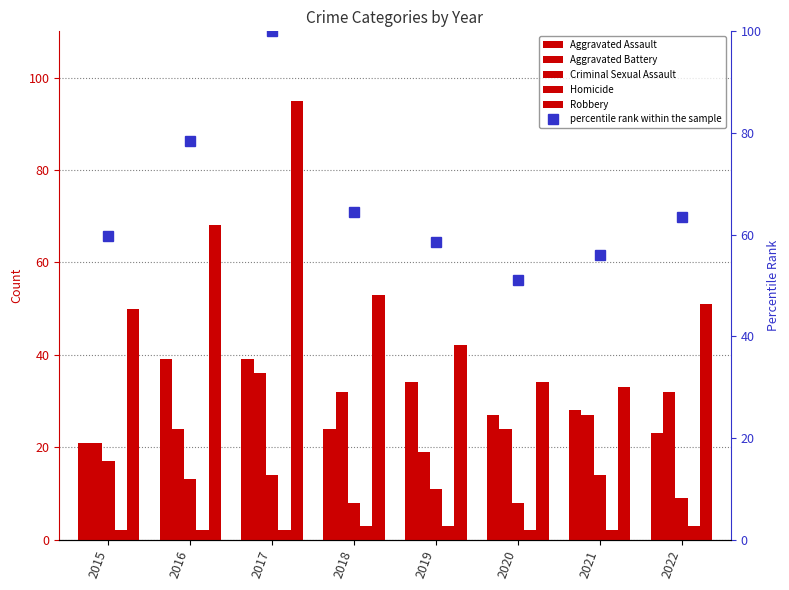

Rank the series by their maximum value, from highest to lowest.

percentile rank within the sample, Robbery, Aggravated Assault, Aggravated Battery, Criminal Sexual Assault, Homicide